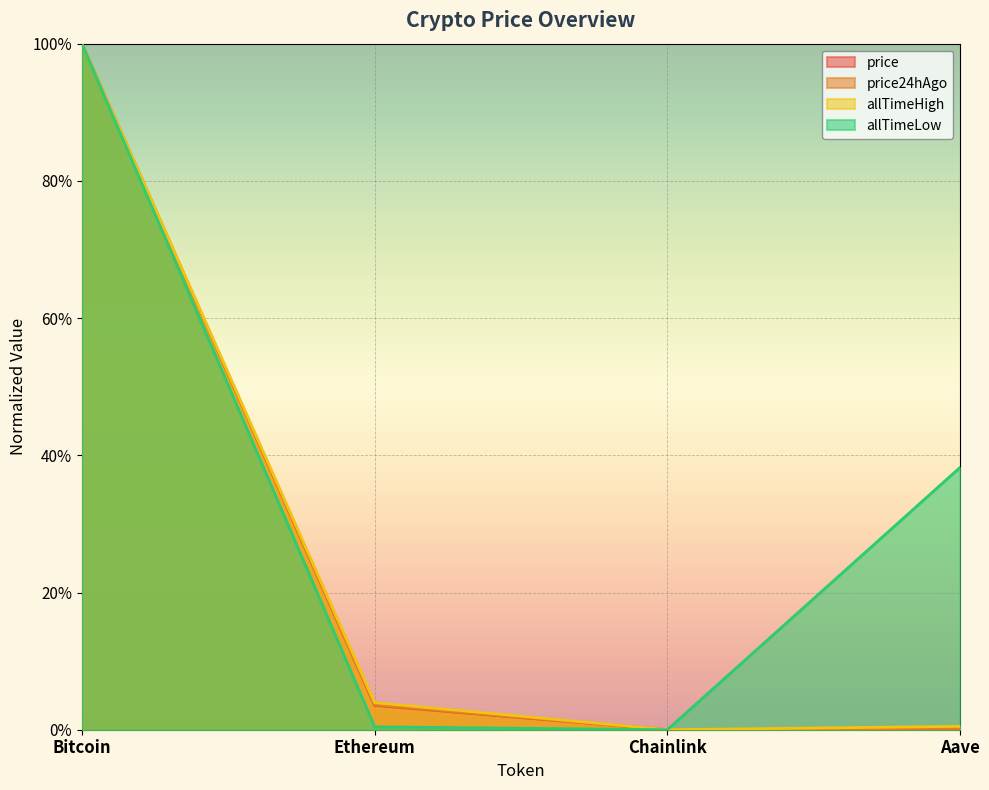

True or false: price and allTimeHigh intersect in this chart.

False